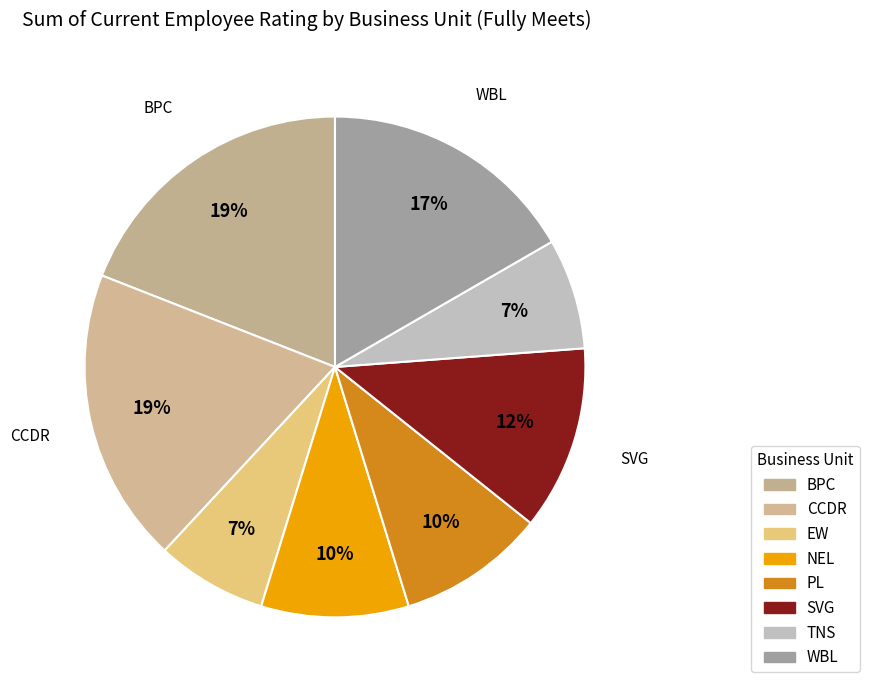

What is the smallest slice in the pie chart?

EW